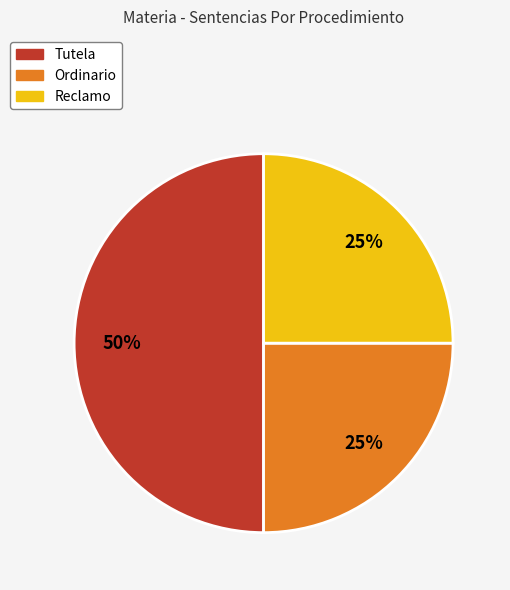

Is Ordinario the majority of the pie?

No